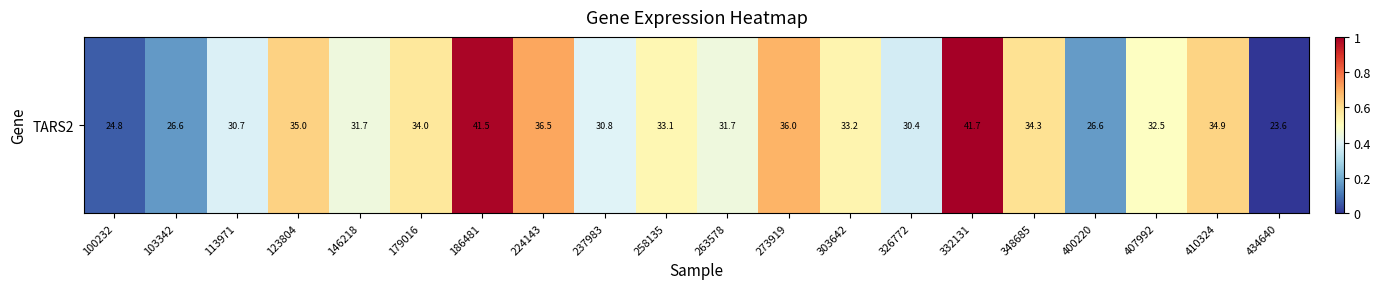

Which category has the lowest value across all series?

434640